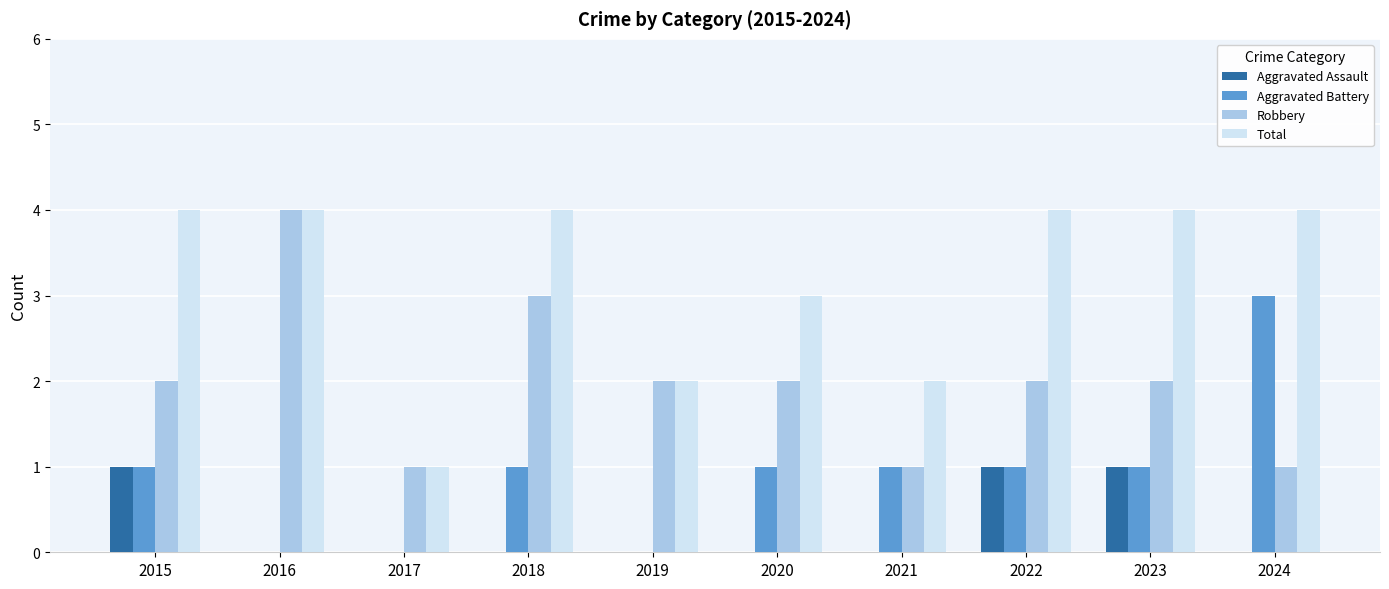

How many groups of bars are there?

10